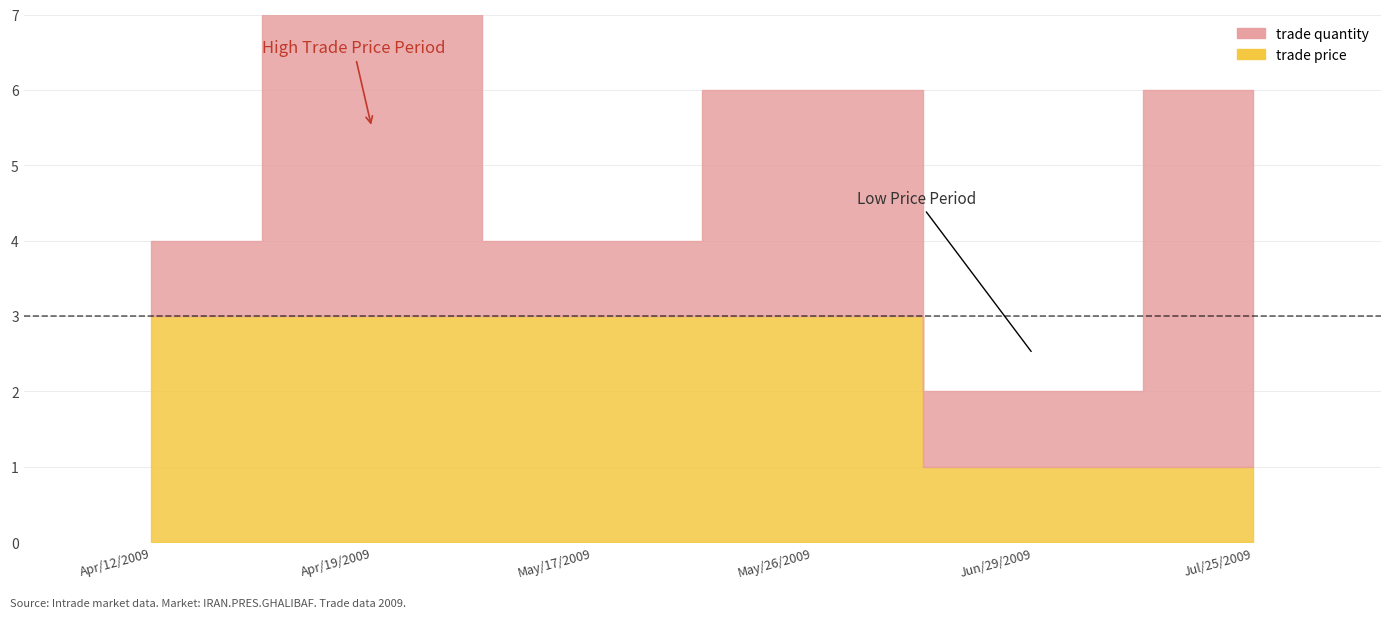

True or false: trade price has a value of 3 at Apr/12/2009.

True